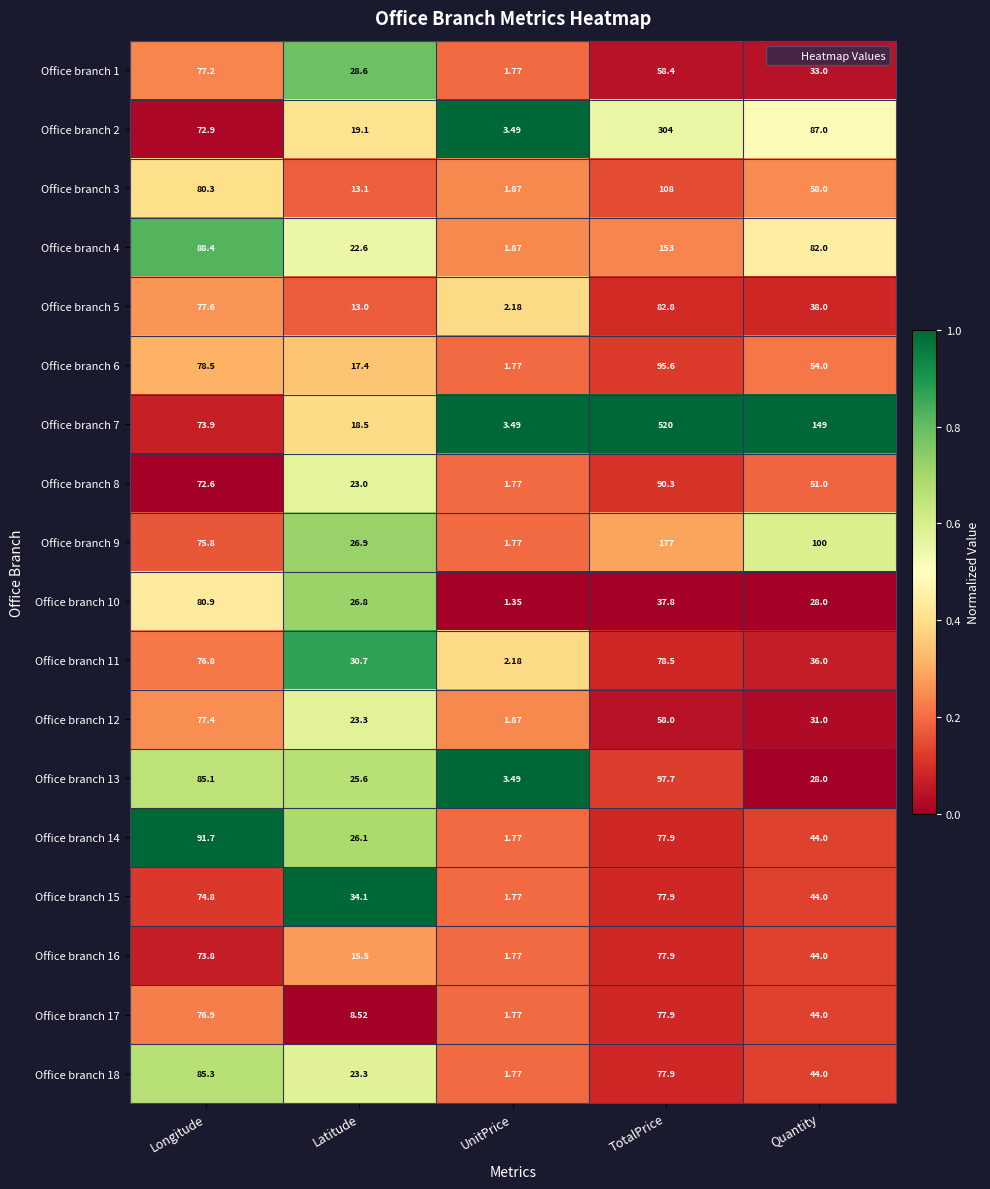

Which label corresponds to the largest value in the chart?

TotalPrice